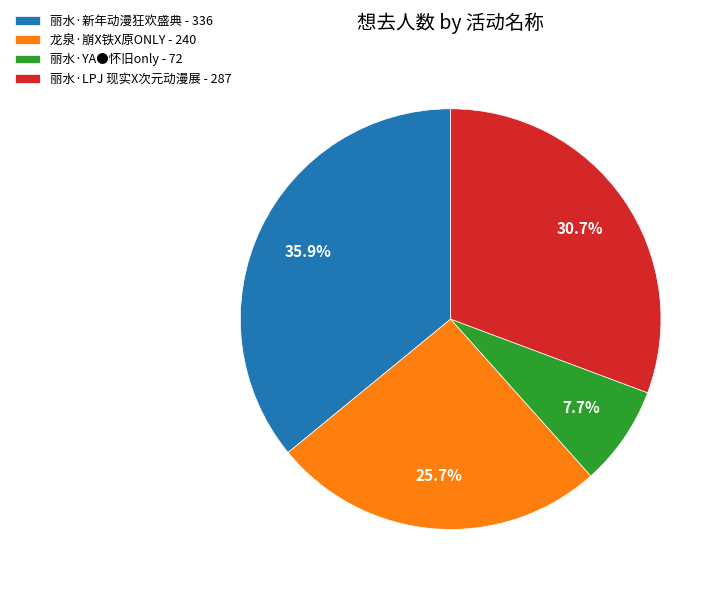

Rank the categories by value from highest to lowest.

丽水·新年动漫狂欢盛典, 丽水·LPJ 现实X次元动漫展, 龙泉·崩X铁X原ONLY, 丽水·YA●怀旧only